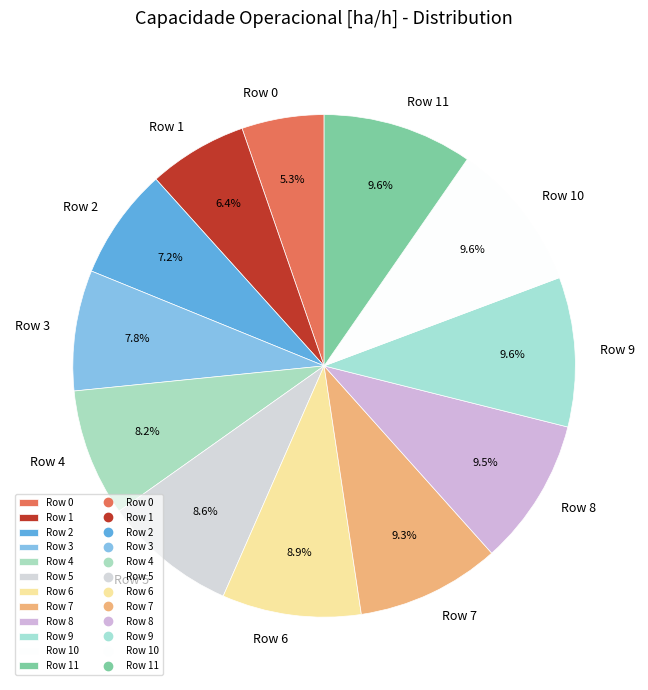

The Row 1 slice represents 6% of the pie. True or false?

True